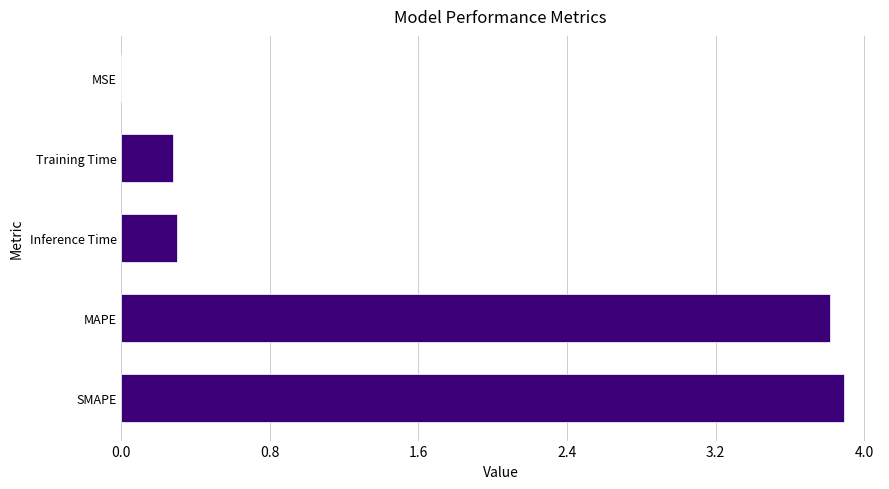

Is it true that the value at MSE is 0.0?

True